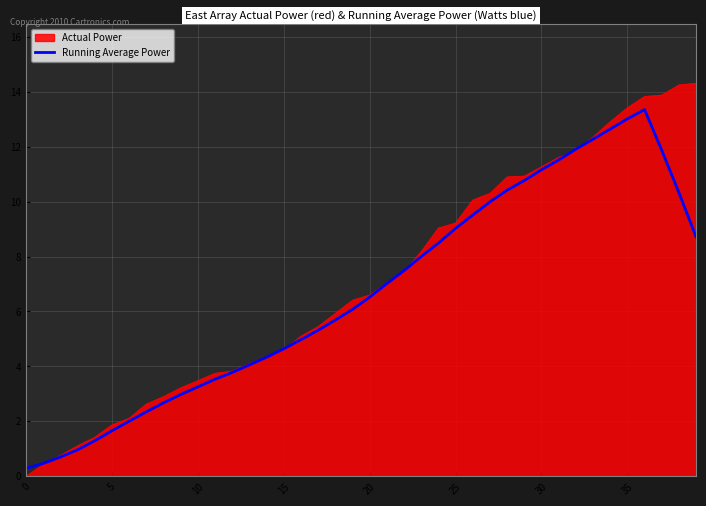

Rank the series by their maximum value, from lowest to highest.

Running Average Power, Actual Power